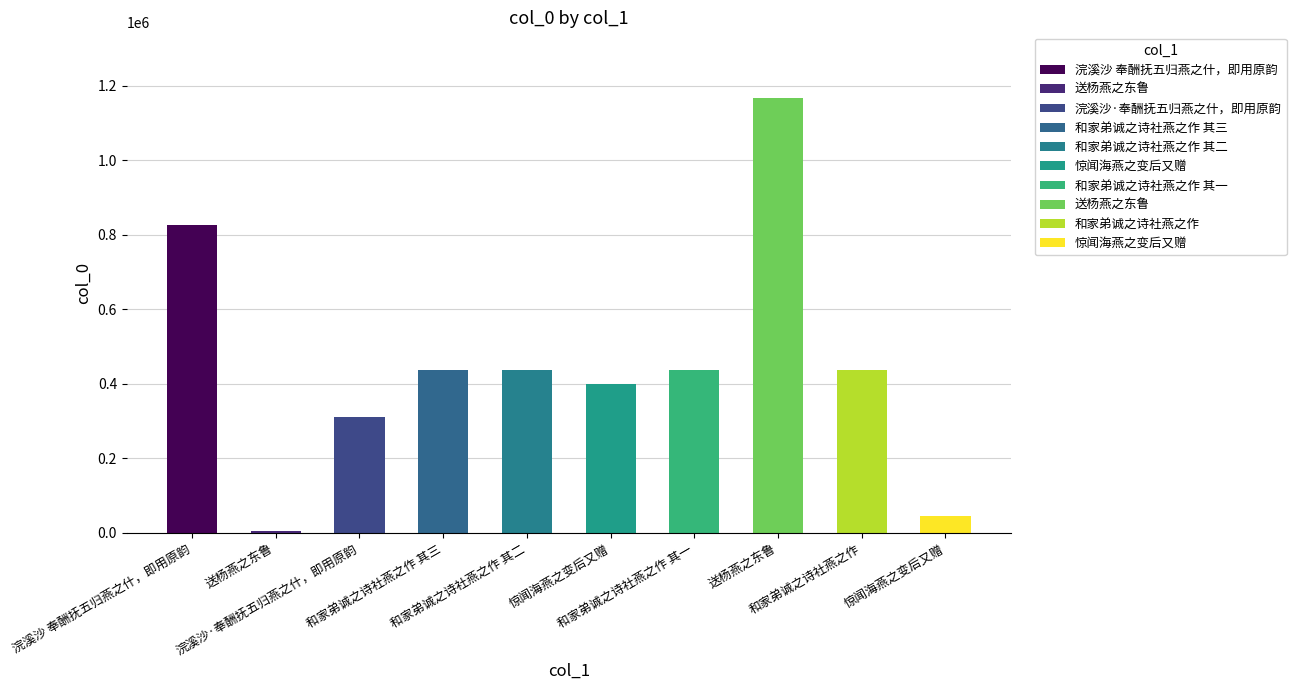

The value at 和家弟诚之诗社燕之作 其二 is 175366. True or false?

False